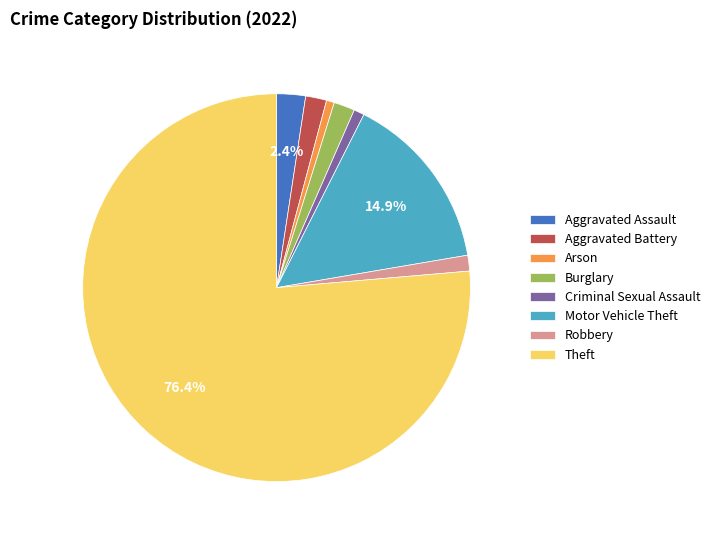

Which has a higher value, Aggravated Battery or Motor Vehicle Theft?

Motor Vehicle Theft